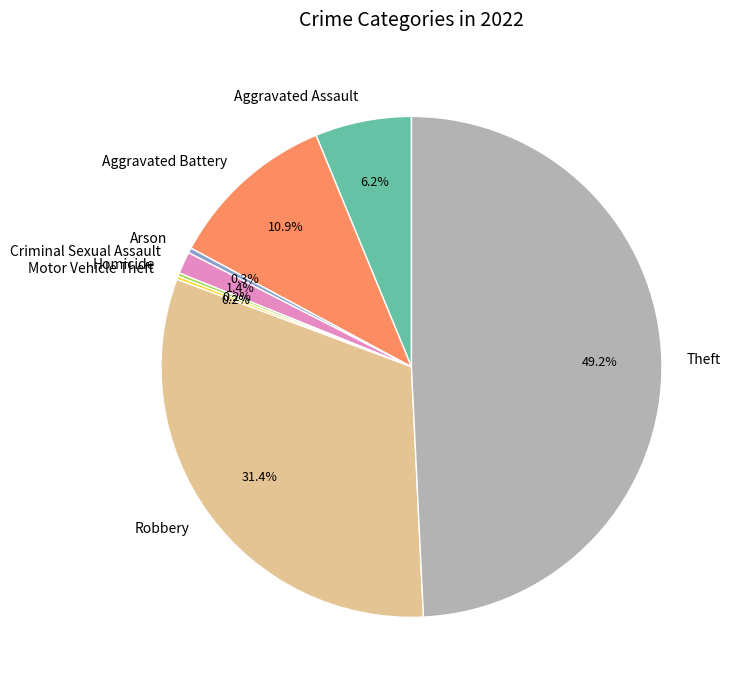

Does Aggravated Assault account for over 50% of the chart?

No